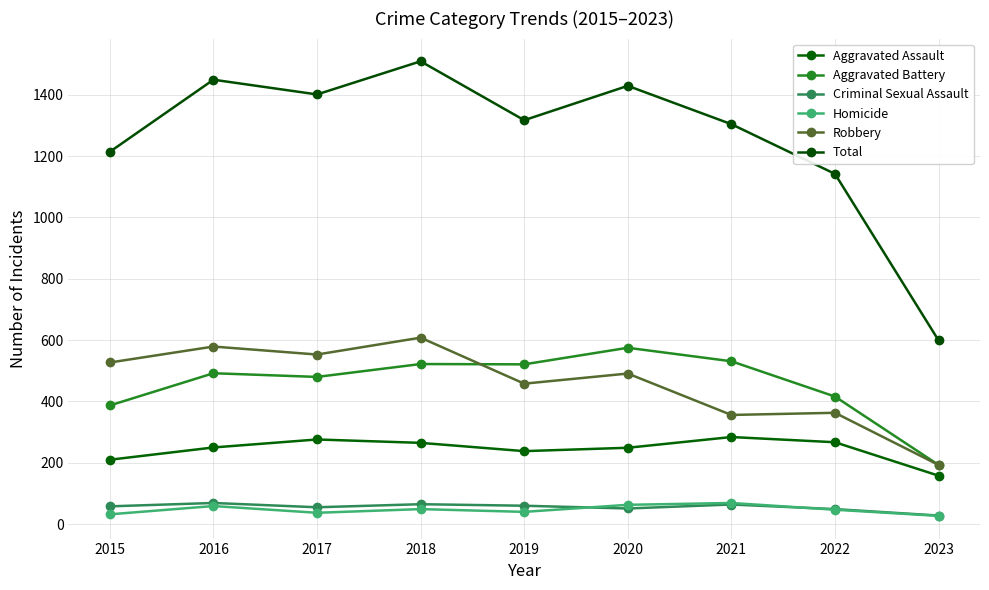

Does the chart display data point markers on the line(s)?

Yes